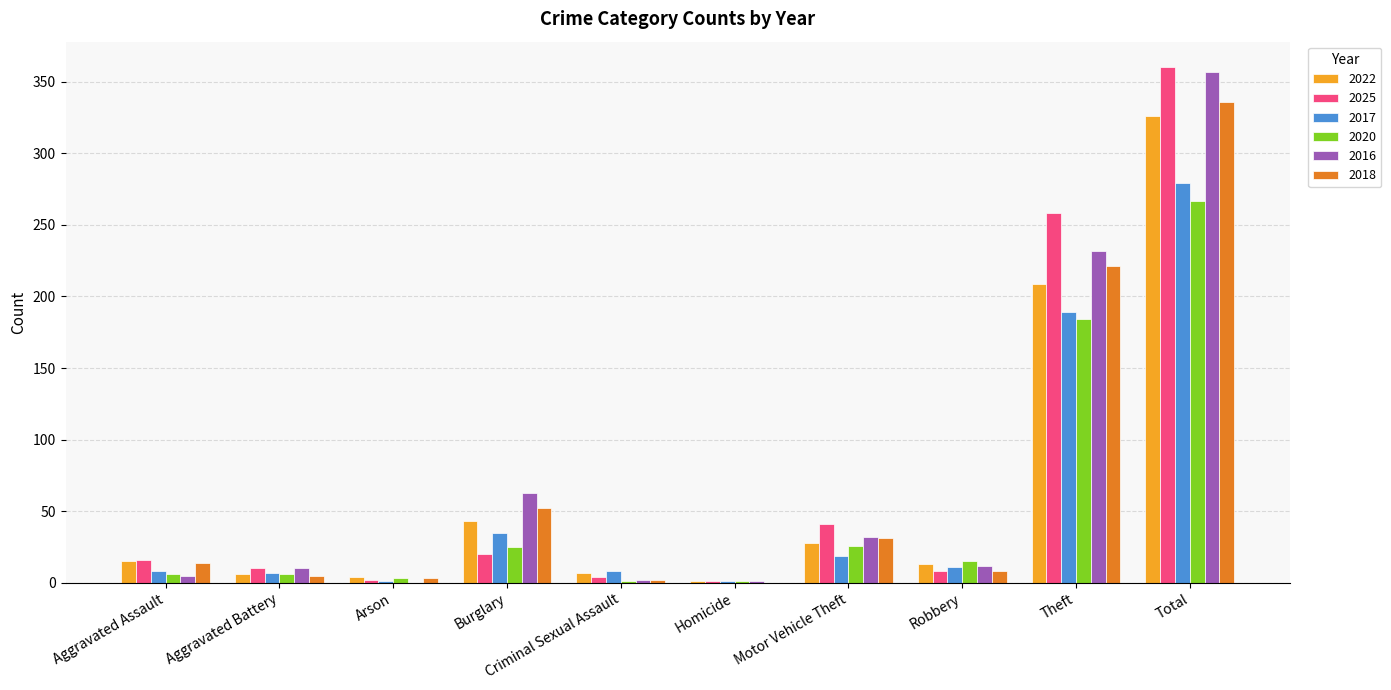

What is the maximum value for 2016?

357